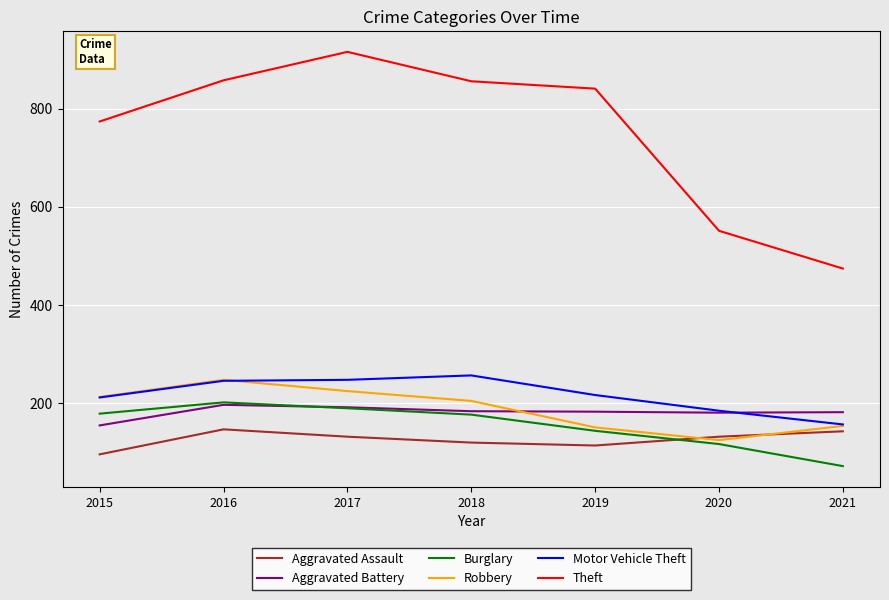

How many values in the Aggravated Assault series are below 131?

3